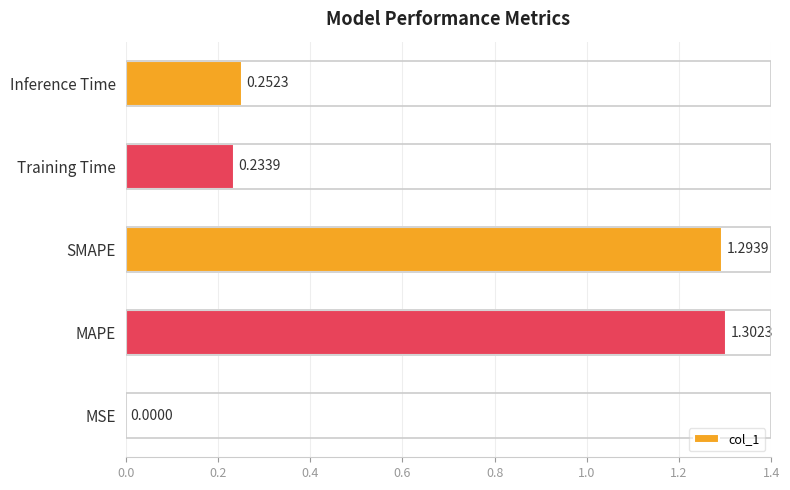

Are the bars grouped side by side (vs. stacked)?

No